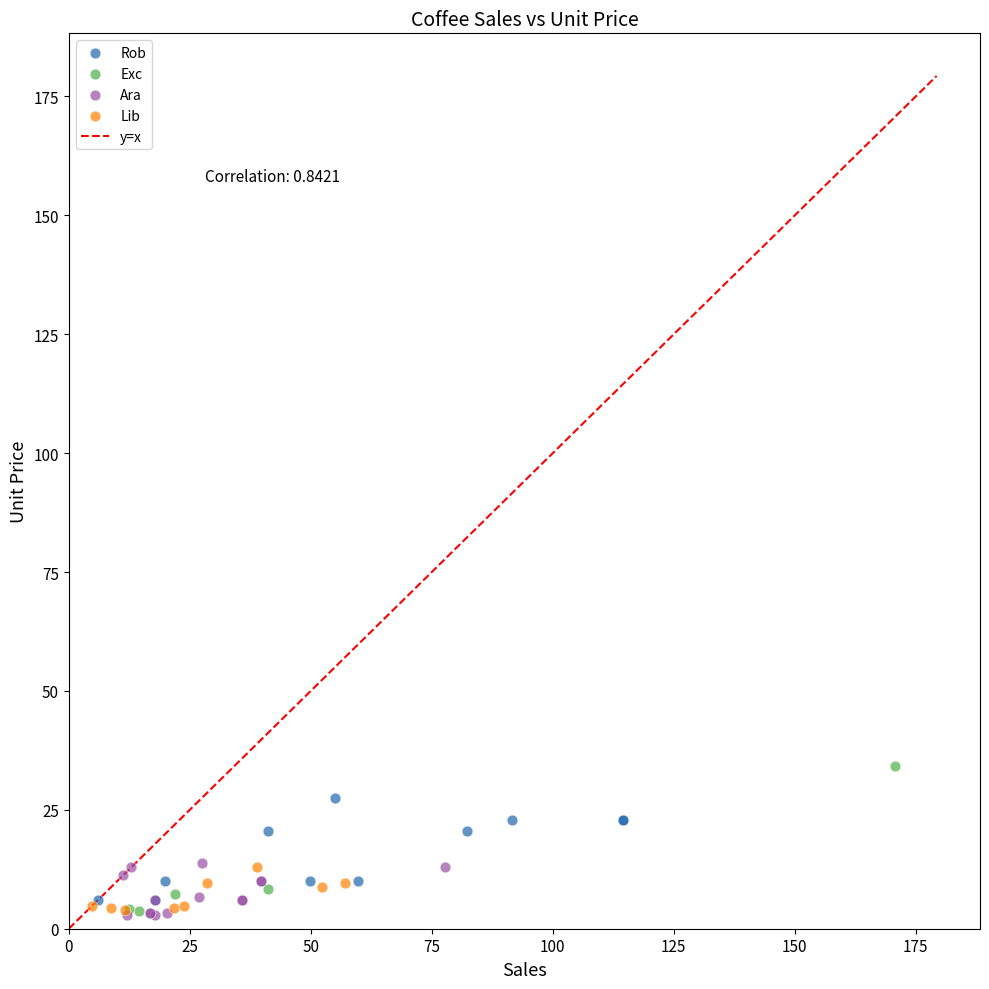

Which series has the largest Y range (max minus min)?

Exc